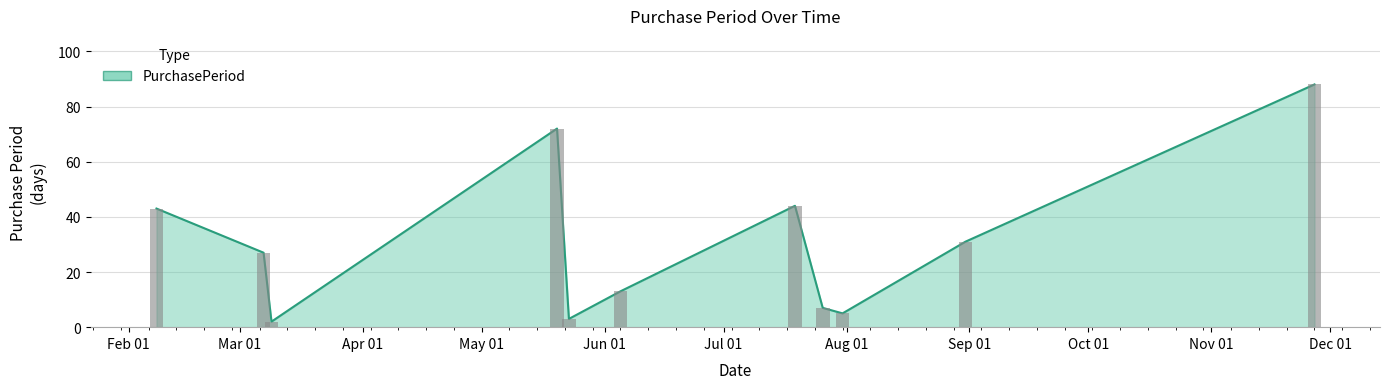

How many series are shown in this chart?

1